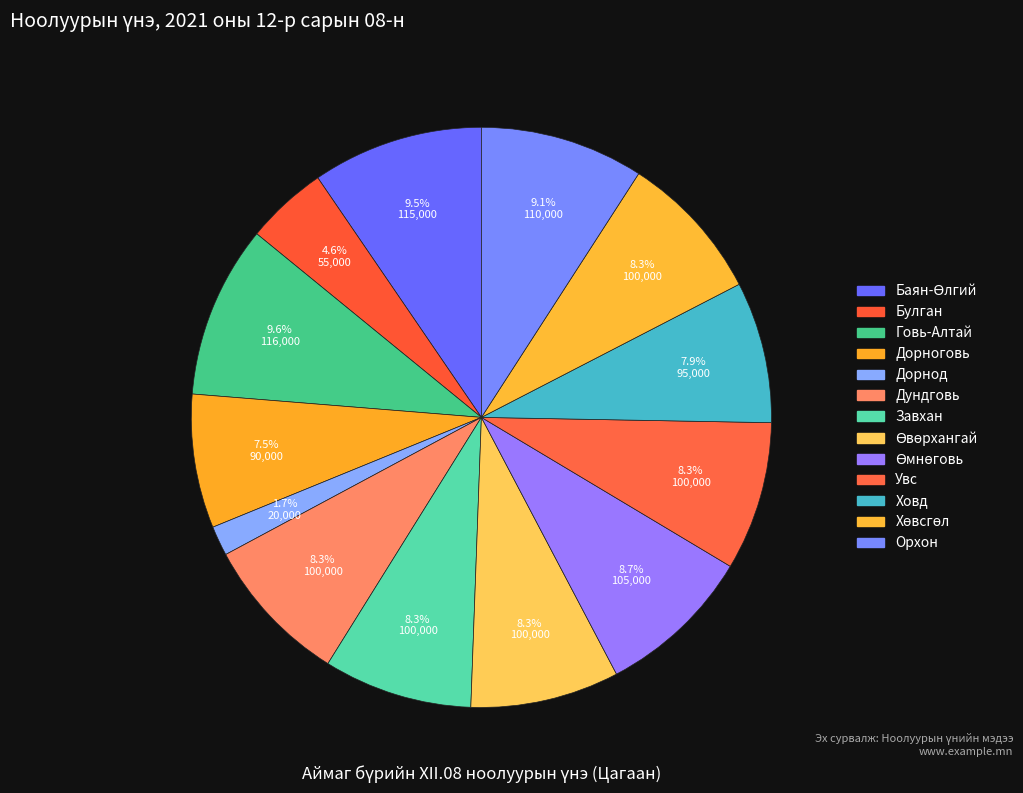

Count the number of slices in the pie.

13